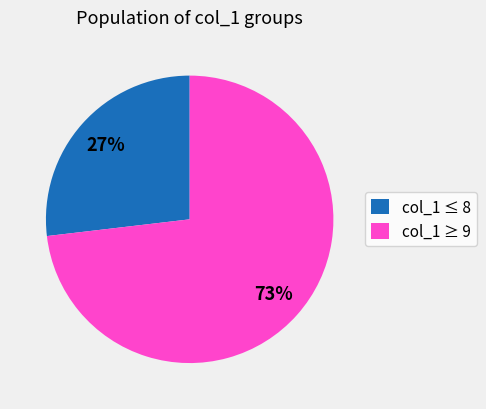

How many segments does this pie chart have?

2